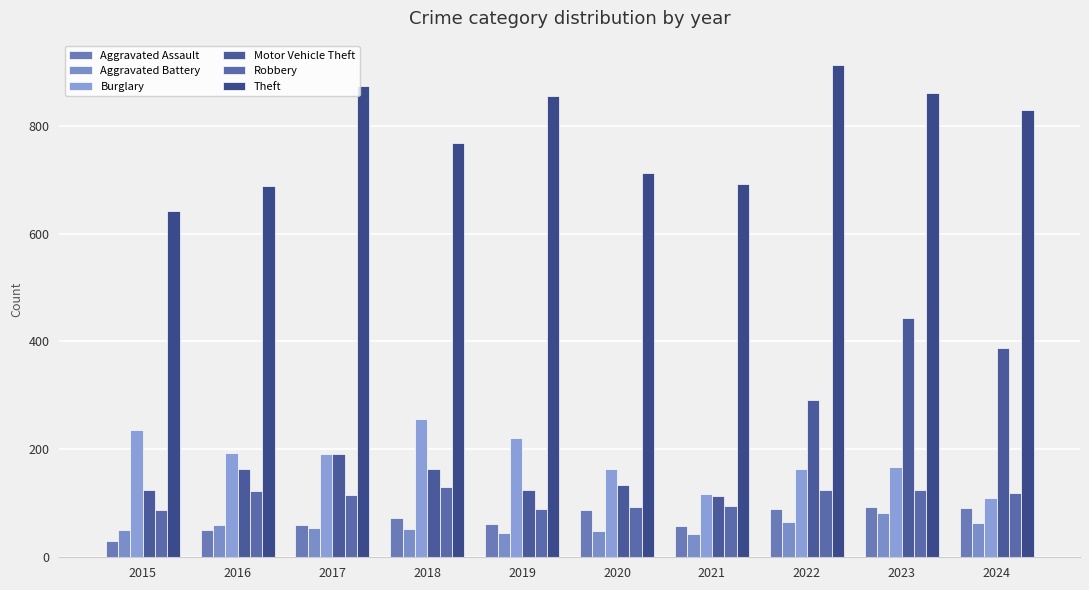

Reading left to right, list all the values displayed in this chart.

Aggravated Assault: 2015=31	2016=50	2017=59	2018=72	2019=61	2020=87	2021=58	2022=89	2023=93	2024=91
Aggravated Battery: 2015=50	2016=60	2017=54	2018=52	2019=45	2020=48	2021=43	2022=66	2023=83	2024=64
Burglary: 2015=236	2016=194	2017=192	2018=257	2019=221	2020=163	2021=117	2022=163	2023=167	2024=110
Motor Vehicle Theft: 2015=125	2016=163	2017=191	2018=164	2019=125	2020=134	2021=113	2022=292	2023=444	2024=388
Robbery: 2015=87	2016=123	2017=115	2018=130	2019=89	2020=94	2021=95	2022=125	2023=125	2024=119
Theft: 2015=641	2016=689	2017=873	2018=767	2019=855	2020=713	2021=691	2022=912	2023=861	2024=830